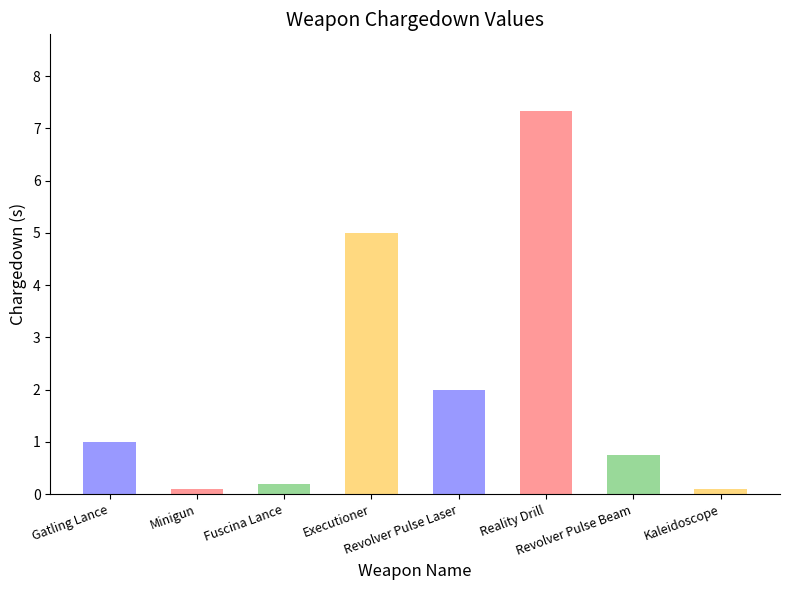

What is the average value?

2.1